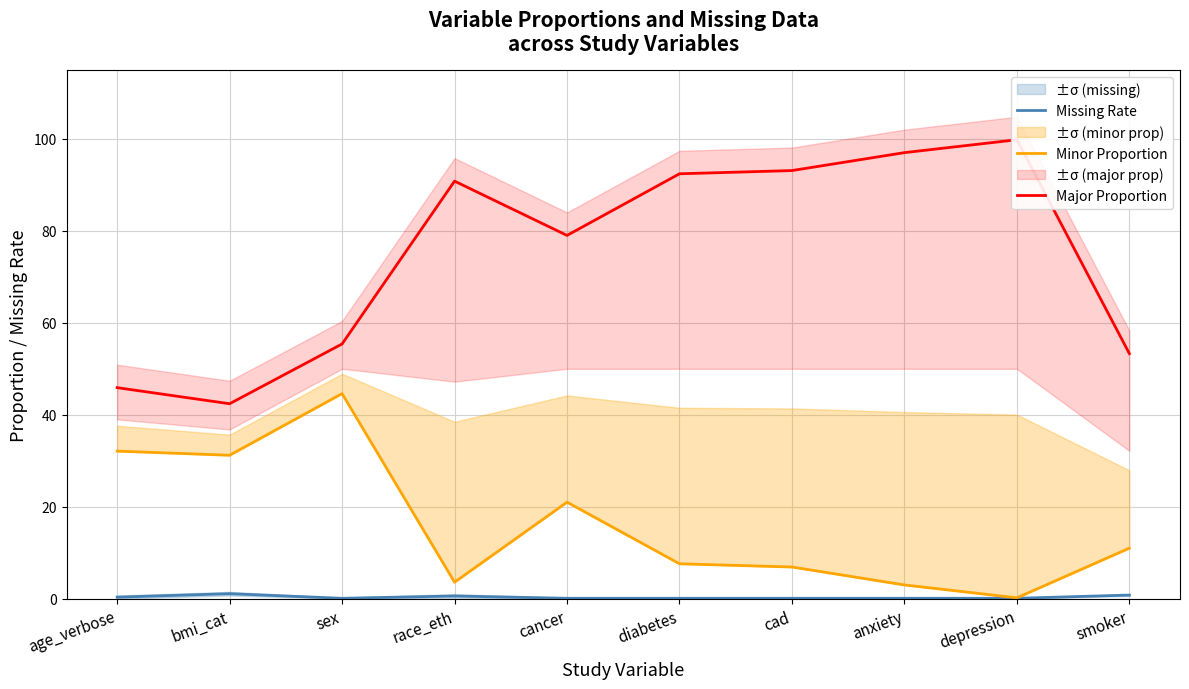

Reading left to right, what are all the values shown in this chart?

Missing Rate: age_verbose=0.3	bmi_cat=1.1	sex=0.1	race_eth=0.6	cancer=0.1	diabetes=0.1	cad=0.1	anxiety=0.1	depression=0.1	smoker=0.8
Minor Proportion: age_verbose=32.1	bmi_cat=31.2	sex=44.6	race_eth=3.6	cancer=21.0	diabetes=7.6	cad=6.9	anxiety=3.0	depression=0.2	smoker=11.0
Major Proportion: age_verbose=45.9	bmi_cat=42.4	sex=55.4	race_eth=90.8	cancer=79.0	diabetes=92.4	cad=93.1	anxiety=97.0	depression=99.8	smoker=53.3